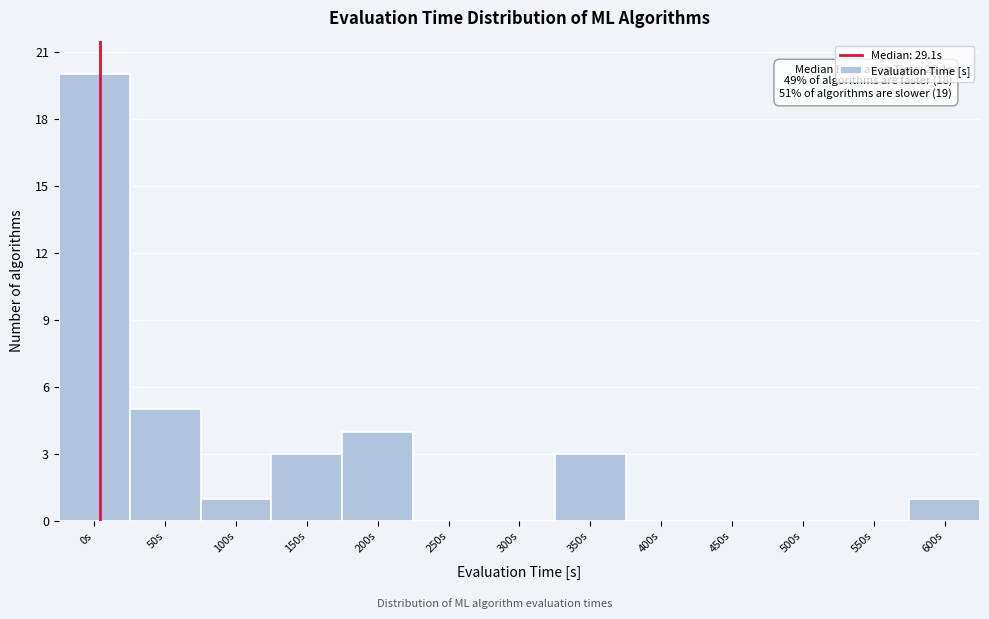

Reading left to right, list all the values displayed in this chart.

0s=20	50s=5	100s=1	150s=3	200s=4	250s=0	300s=0	350s=3	400s=0	450s=0	500s=0	550s=0	600s=1